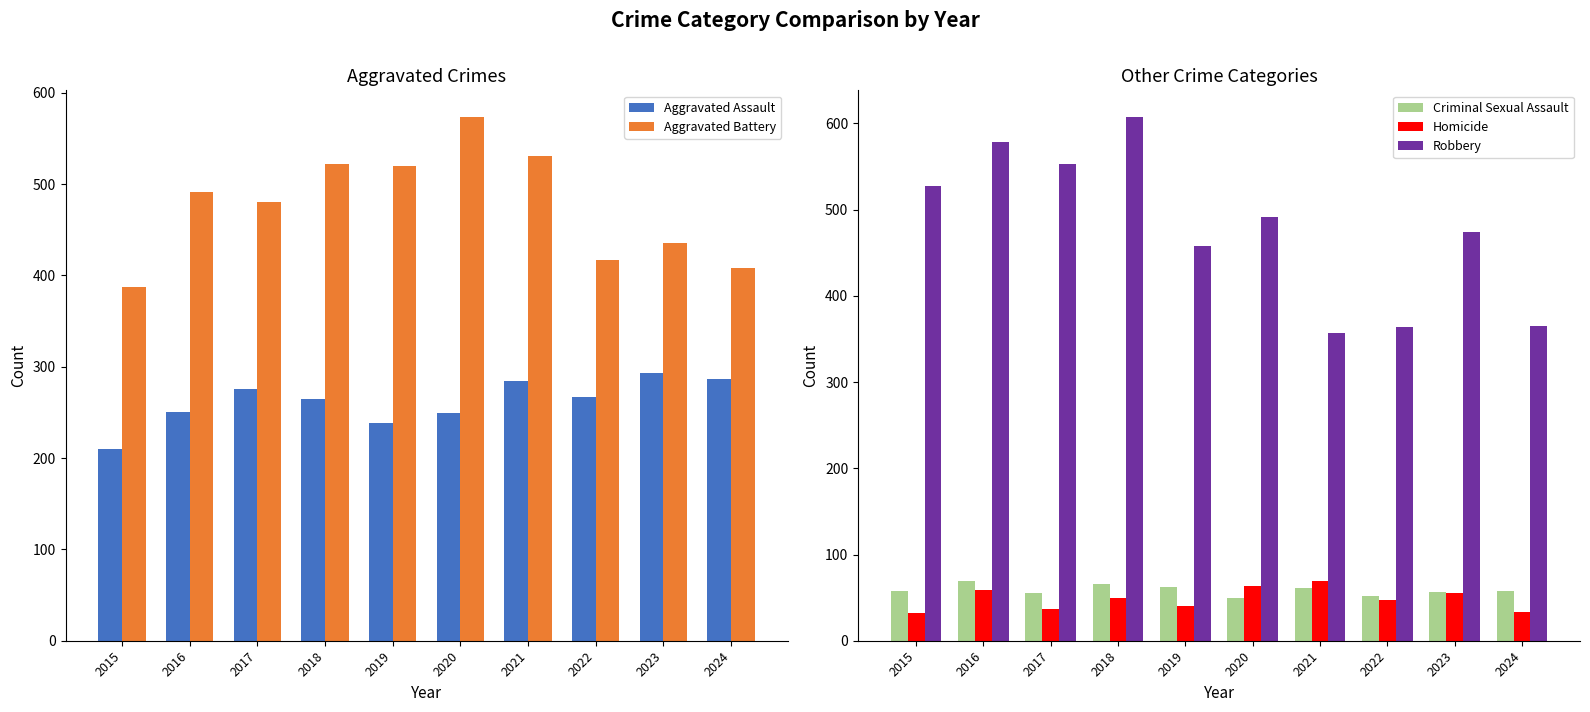

What is the value of the Homicide bar at the 8th from the left?

47